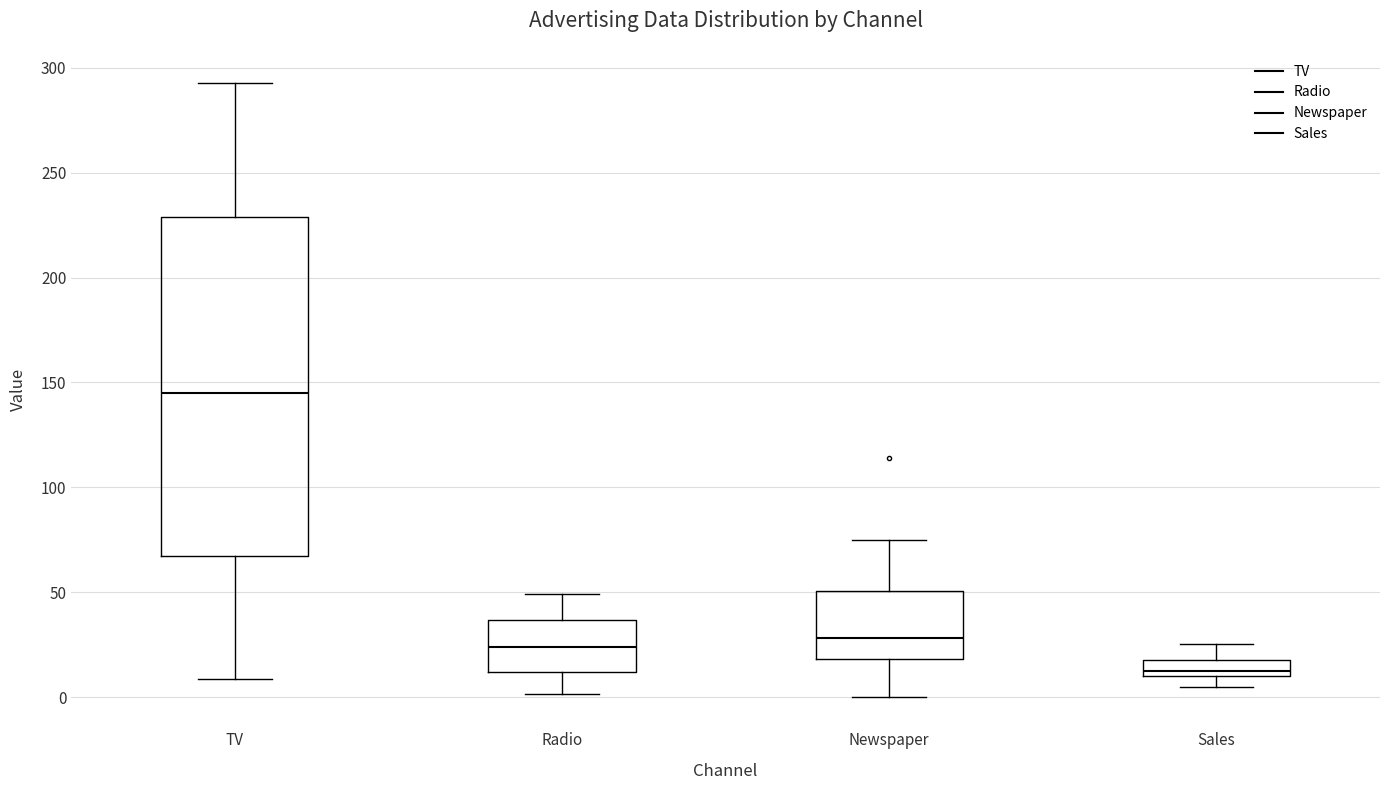

Where does the median line of the box for Radio sit on the y-axis? The values are not printed on the chart, so give them approximately, as read against the axis.

25